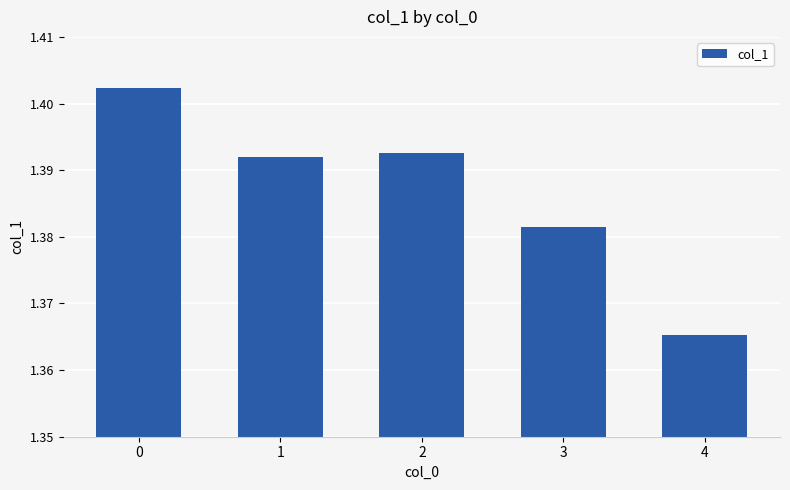

How many bars are there in total?

5